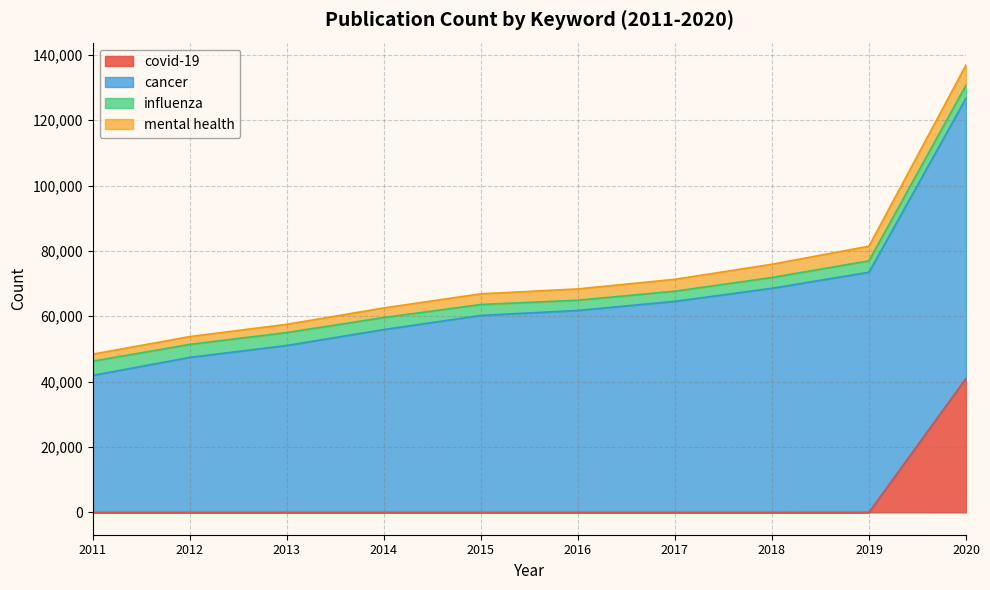

Rank the categories by influenza value from highest to lowest.

2011, 2020, 2012, 2013, 2014, 2019, 2015, 2018, 2016, 2017